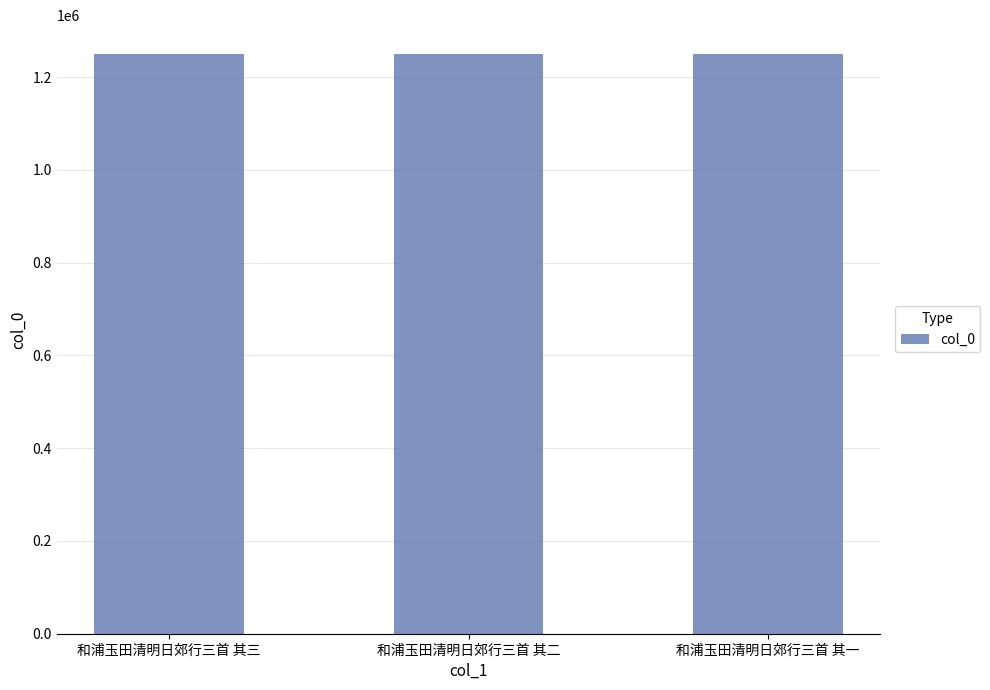

True or false: the data shows 1961943 at 和浦玉田清明日郊行三首 其三.

False